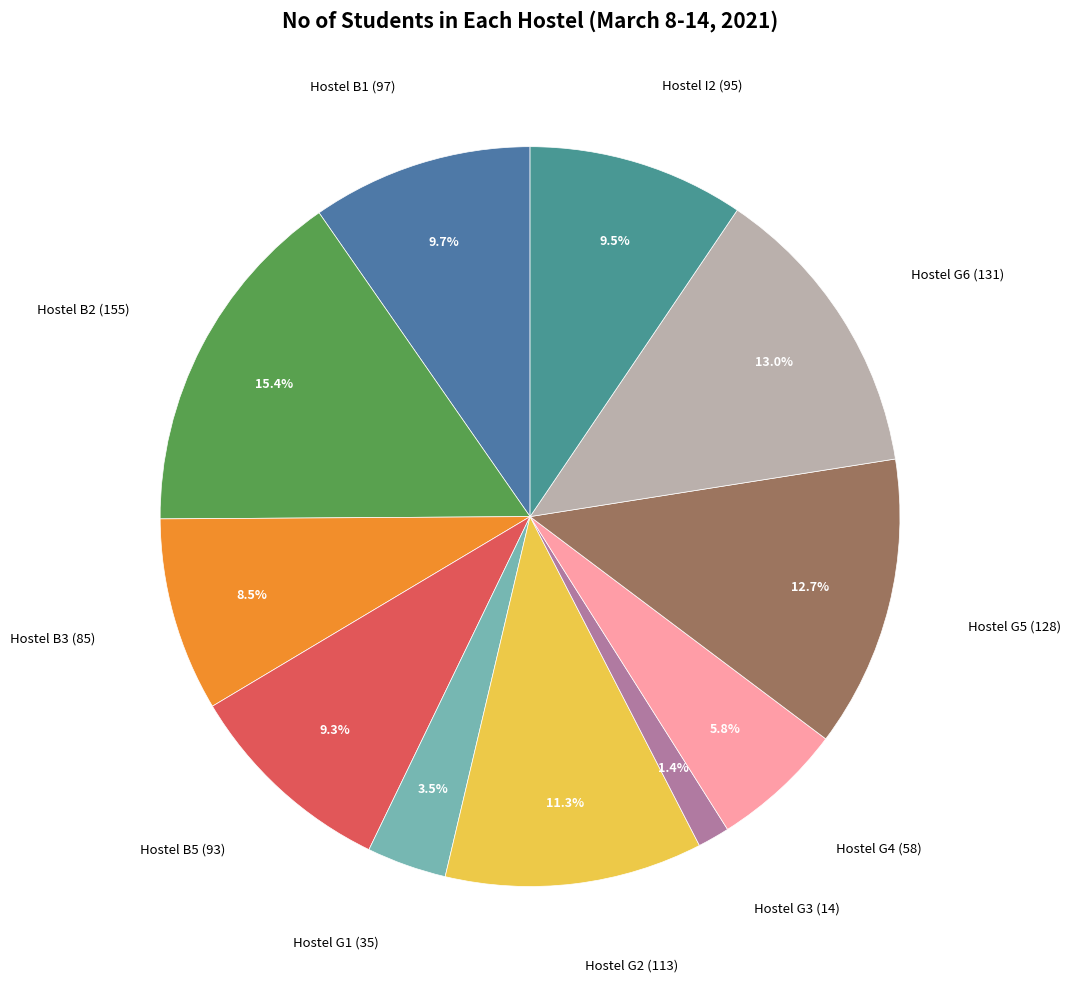

What is the largest slice in the pie chart?

Hostel B2